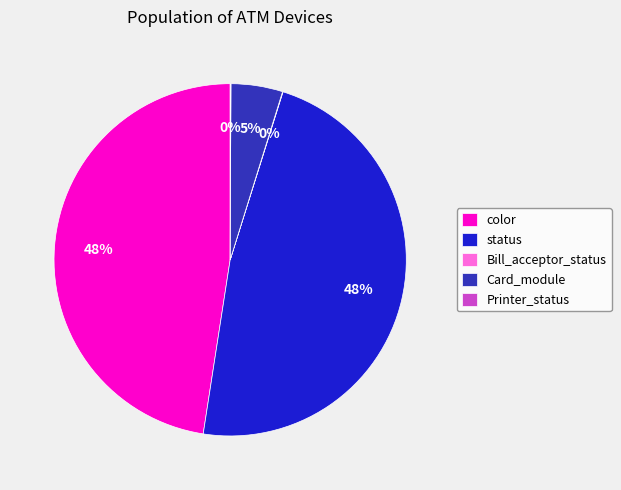

Do color and status together represent more than half of the pie?

Yes